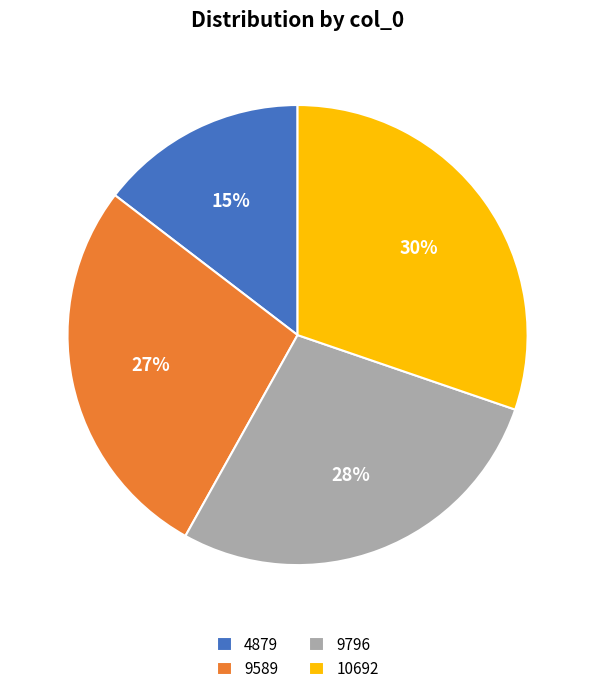

Is it true that 4879 is 29% of the pie?

False